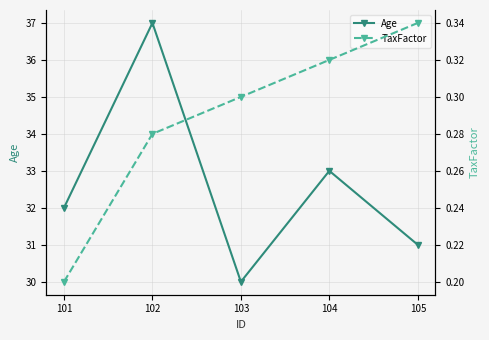

Where is the first local minimum for Age?

103